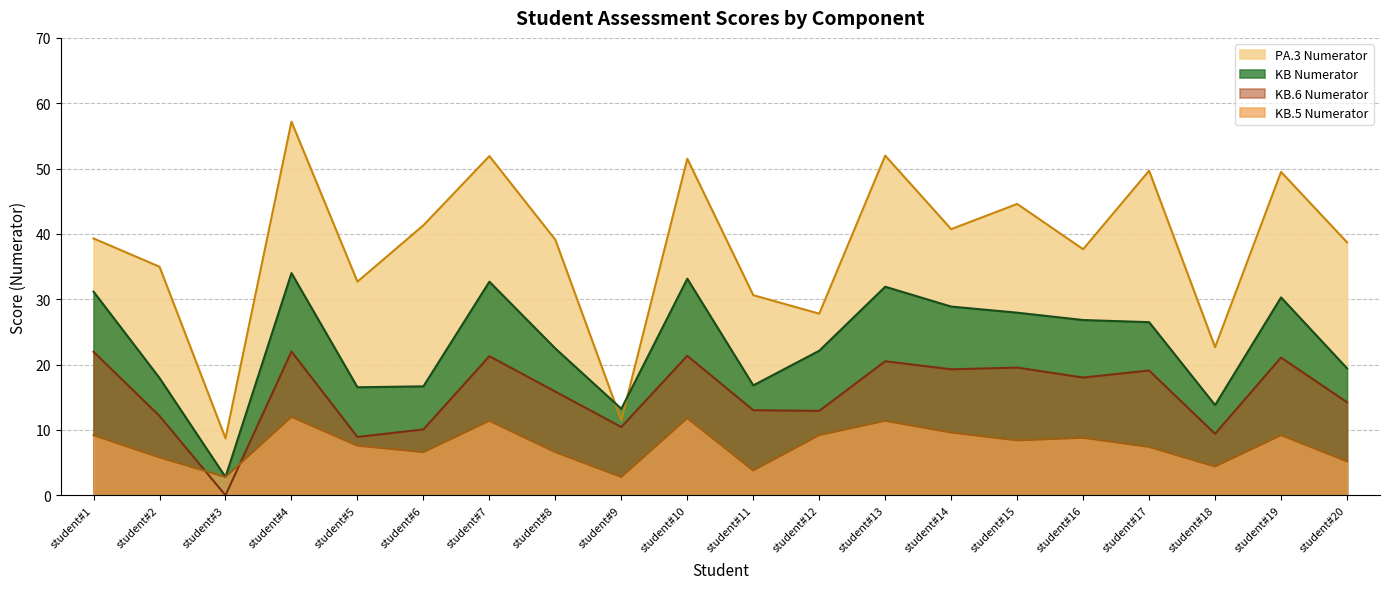

Is it true that KB Numerator equals 19.1 at student#15?

False